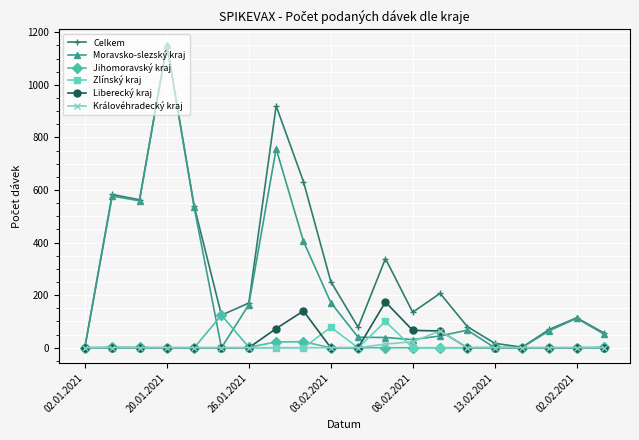

Which series has the largest total across all categories?

Celkem